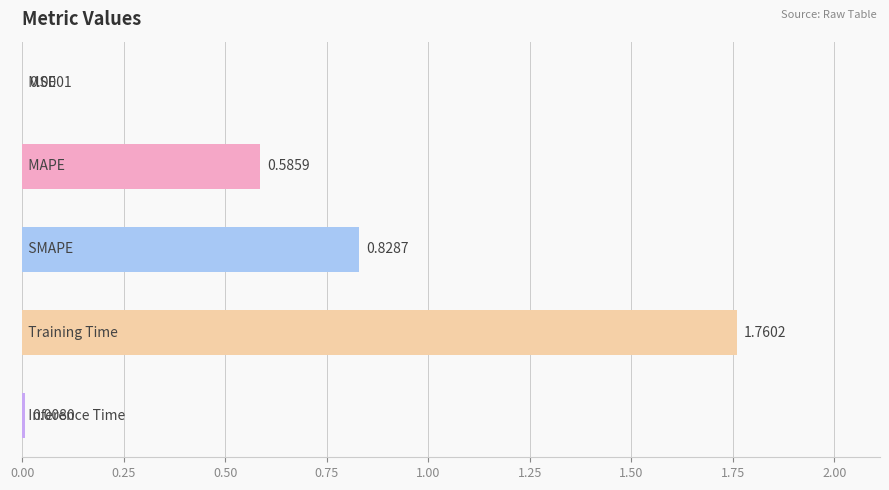

What is the sum of all values?

3.2